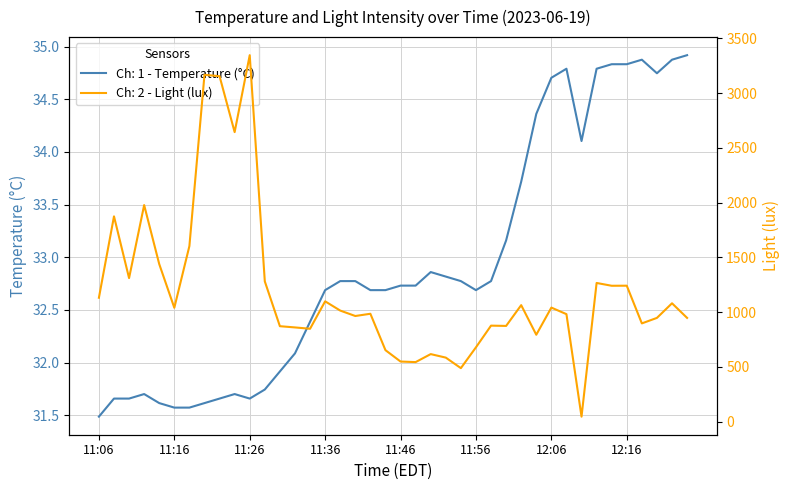

True or false: Ch: 1 - Temperature (°C) and Ch: 2 - Light (lux) cross at least once.

False